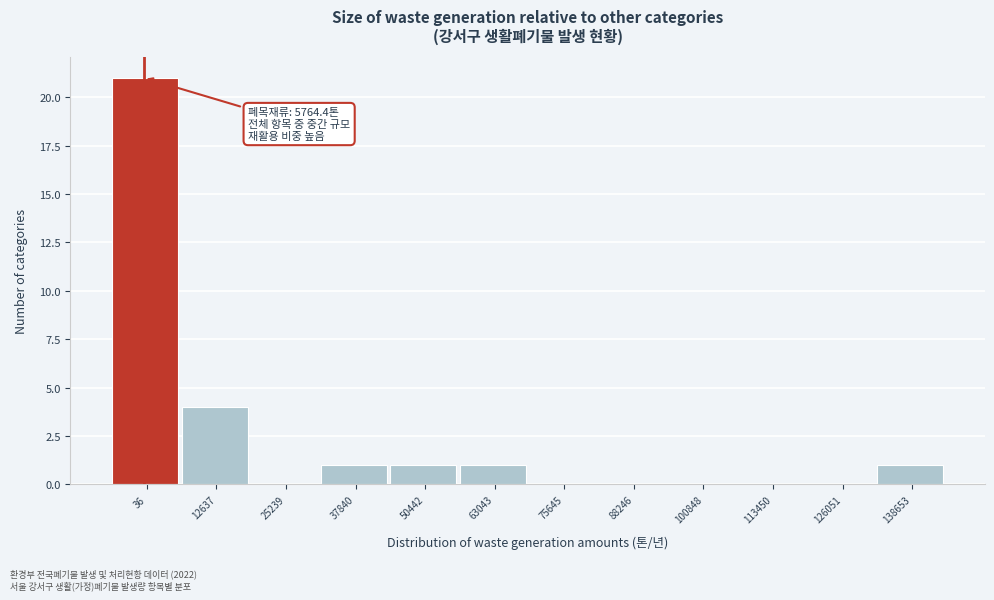

Reading left to right, extract all data points from this chart.

36=21	12637=4	25239=0	37840=1	50442=1	63043=1	75645=0	88246=0	100848=0	113450=0	126051=0	138653=1